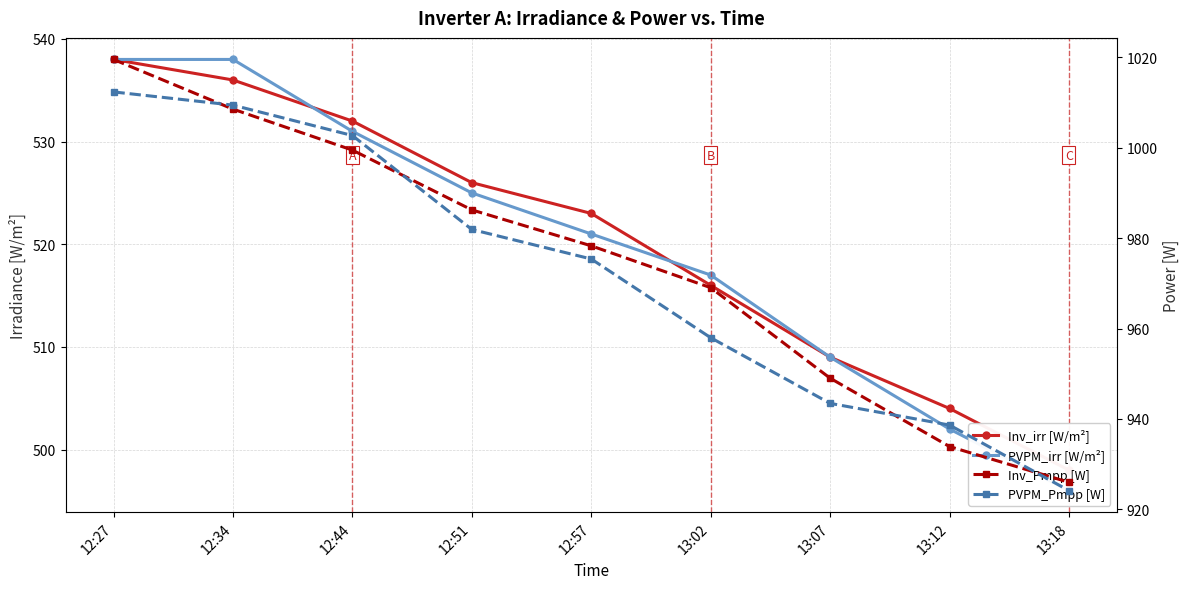

Is it true that PVPM_Pmpp [W] equals 1477.1 at 13:02?

False